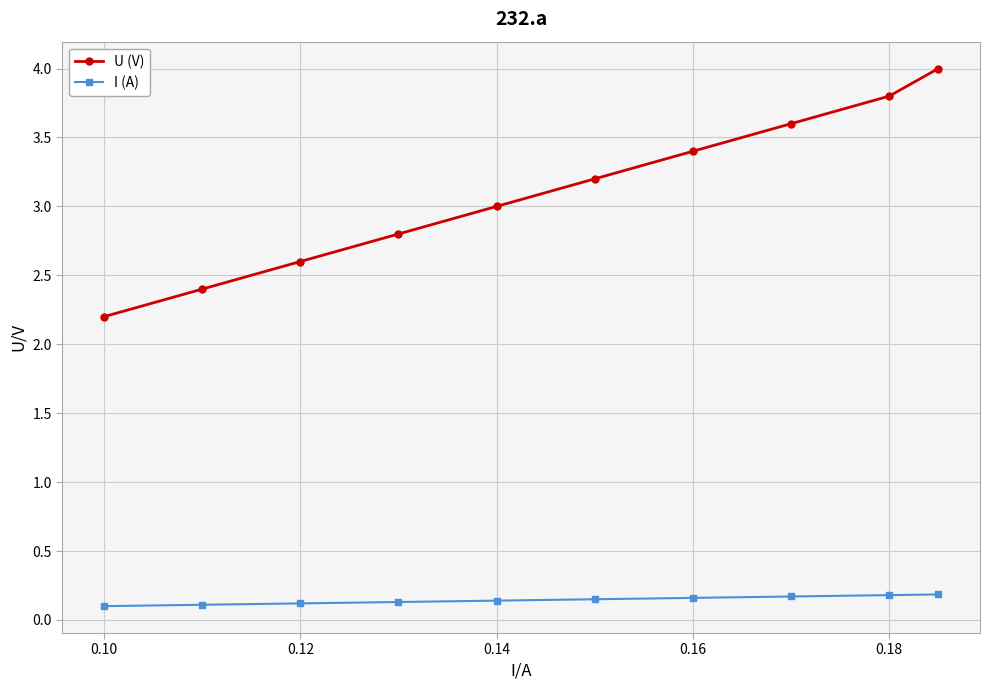

Which series has the largest total across all categories?

U (V)